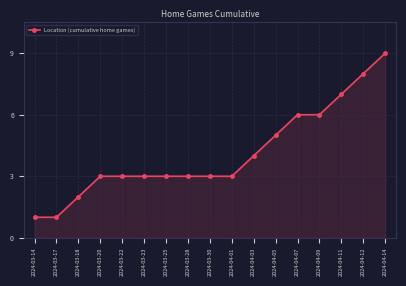

Reading right to left, list all the values displayed in this chart.

9	8	7	6	6	5	4	3	3	3	3	3	3	3	2	1	1